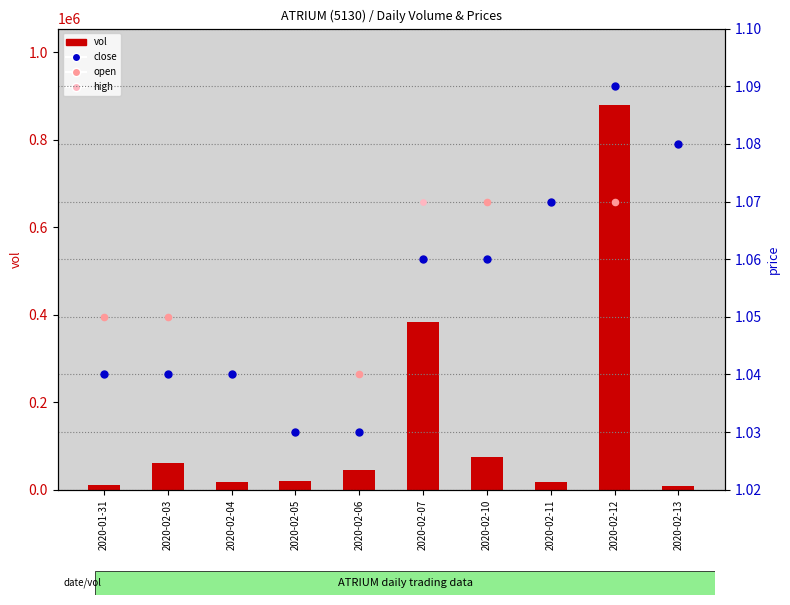

Which series contains the lowest Y value?

close